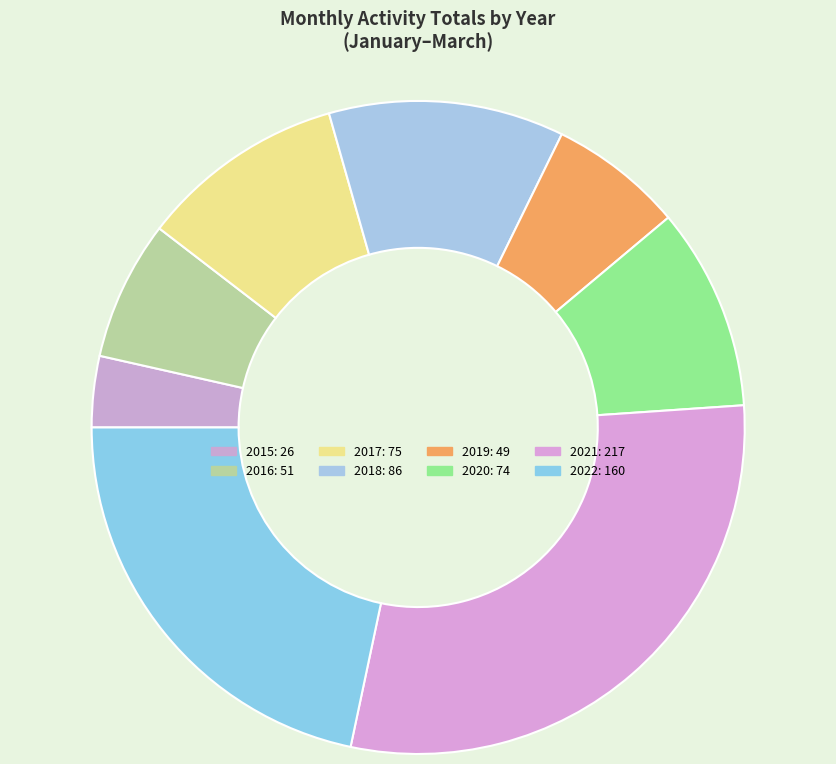

How many slices are in this pie chart?

8